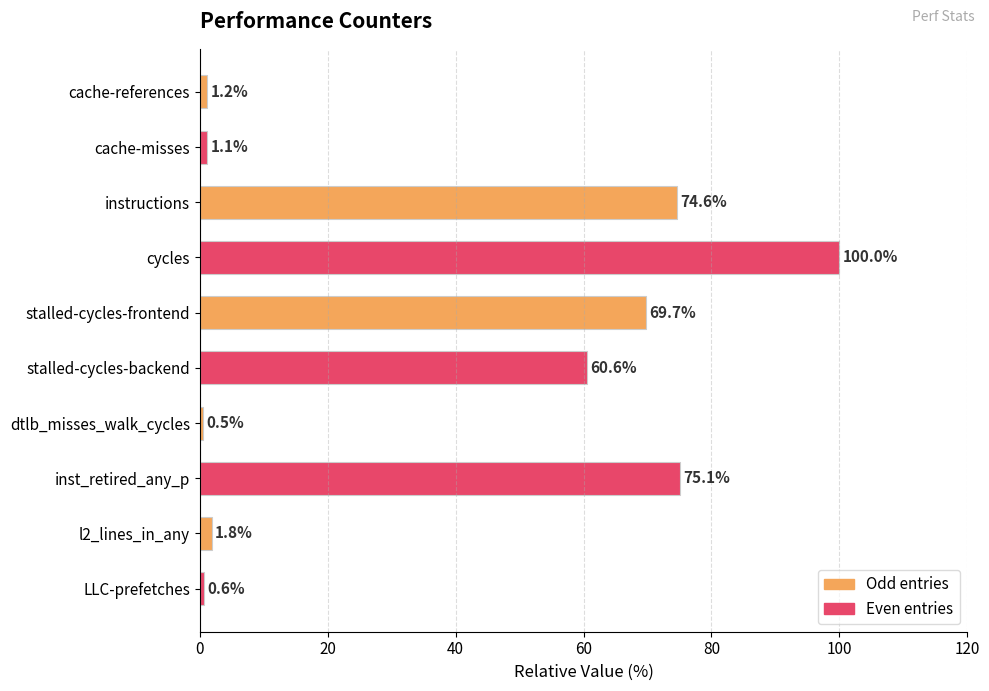

True or false: the data shows 0.6 at LLC-prefetches.

True